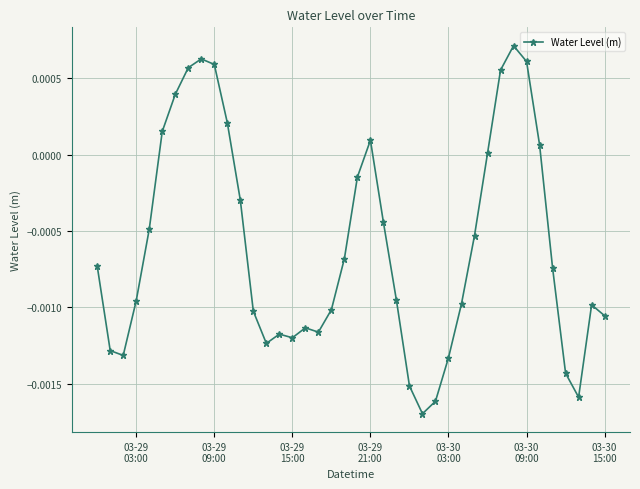

True or false: the data has more than 2 interior local peaks.

True